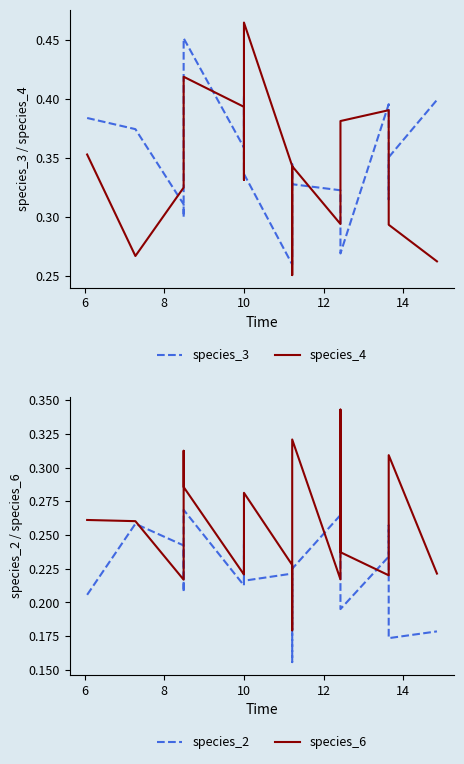

What is the sum of all species_3 values?

6.9